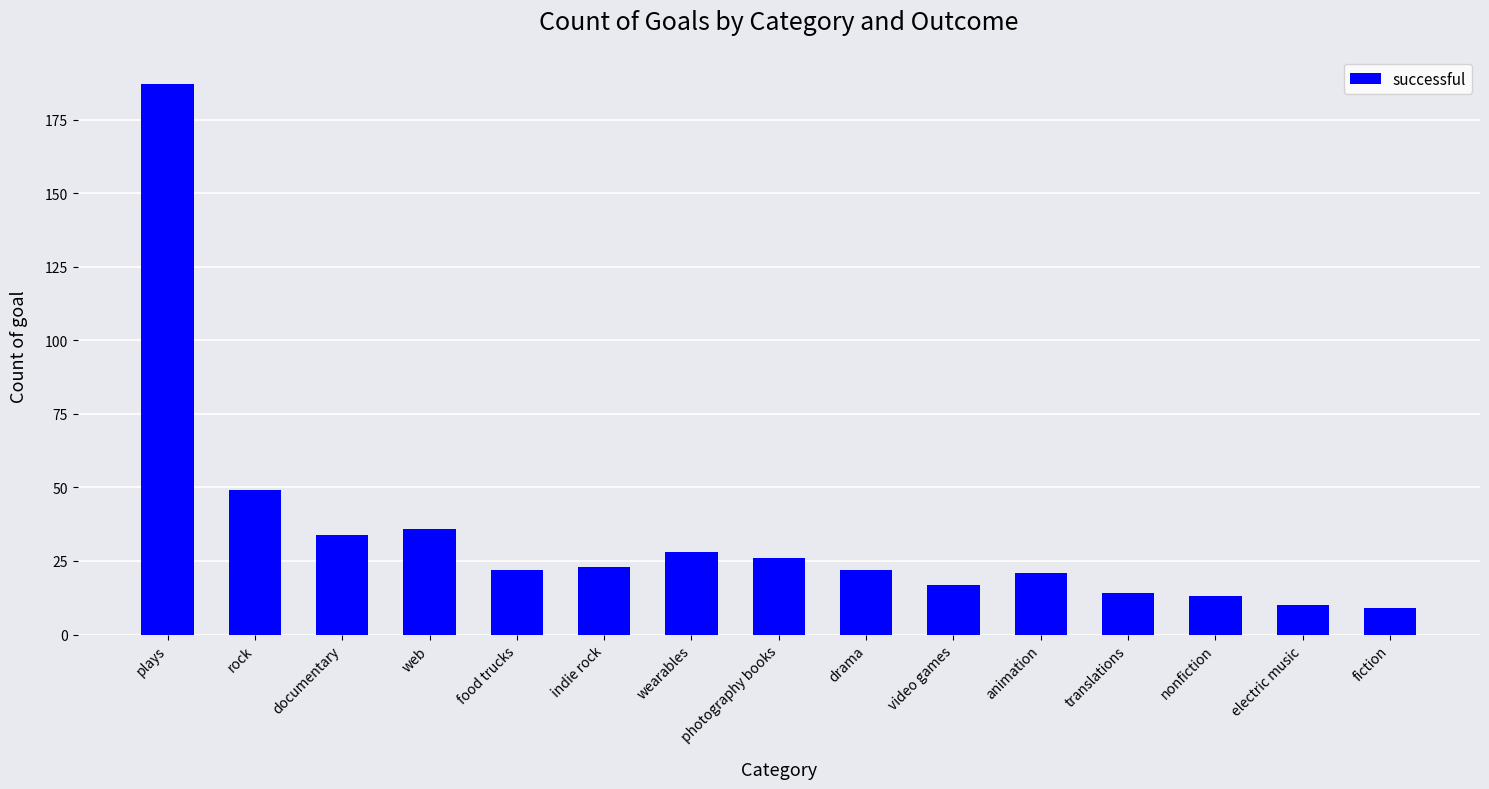

What is the sum of all values?

511